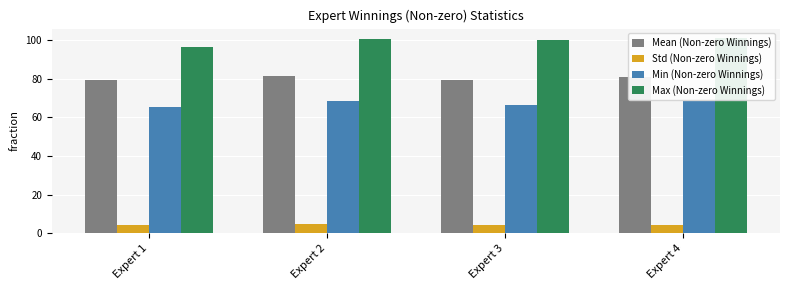

Which category has the highest value in the Mean (Non-zero Winnings) series?

Expert 2